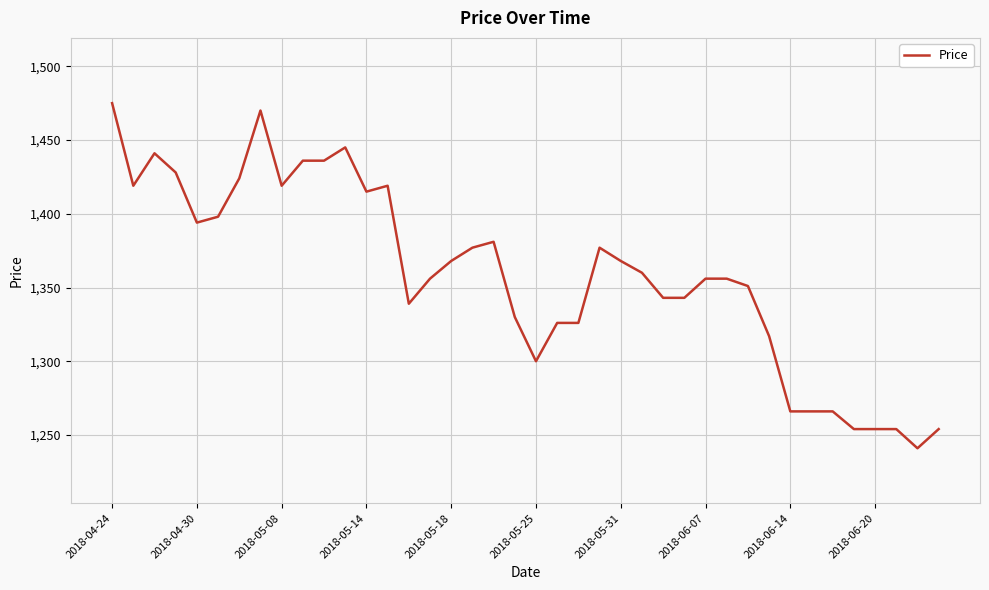

What is the smallest value displayed?

1241